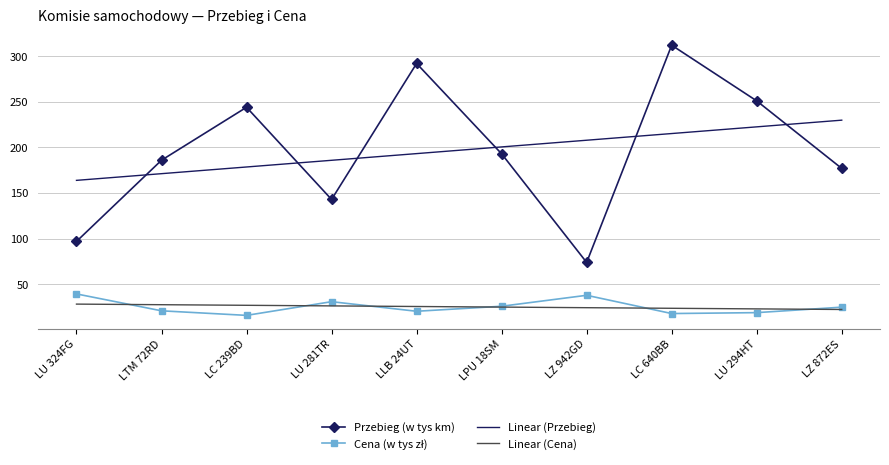

Which series has the widest spread of values?

Przebieg (w tys km)